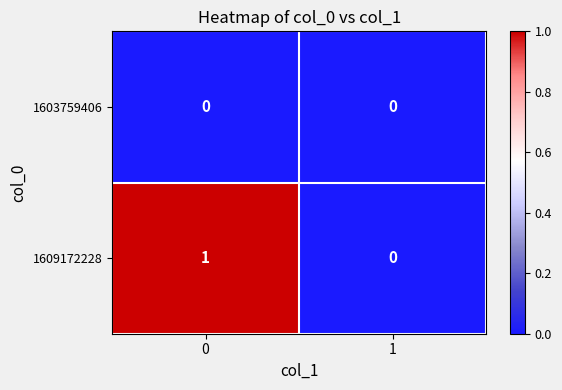

The 1603759406 series shows 0 at 0. True or false?

True